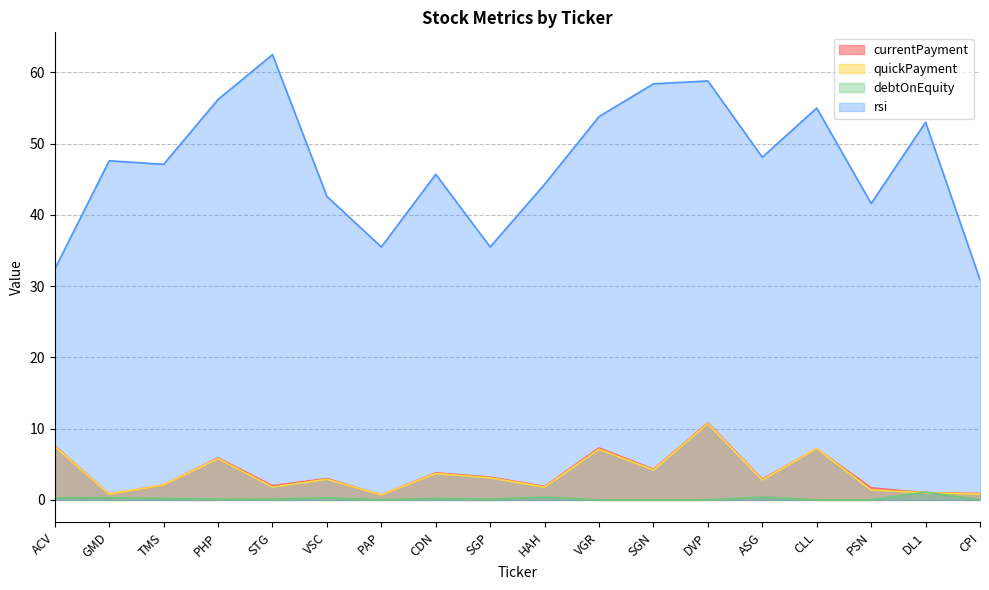

What is the label of the 8th point from the left?

CDN